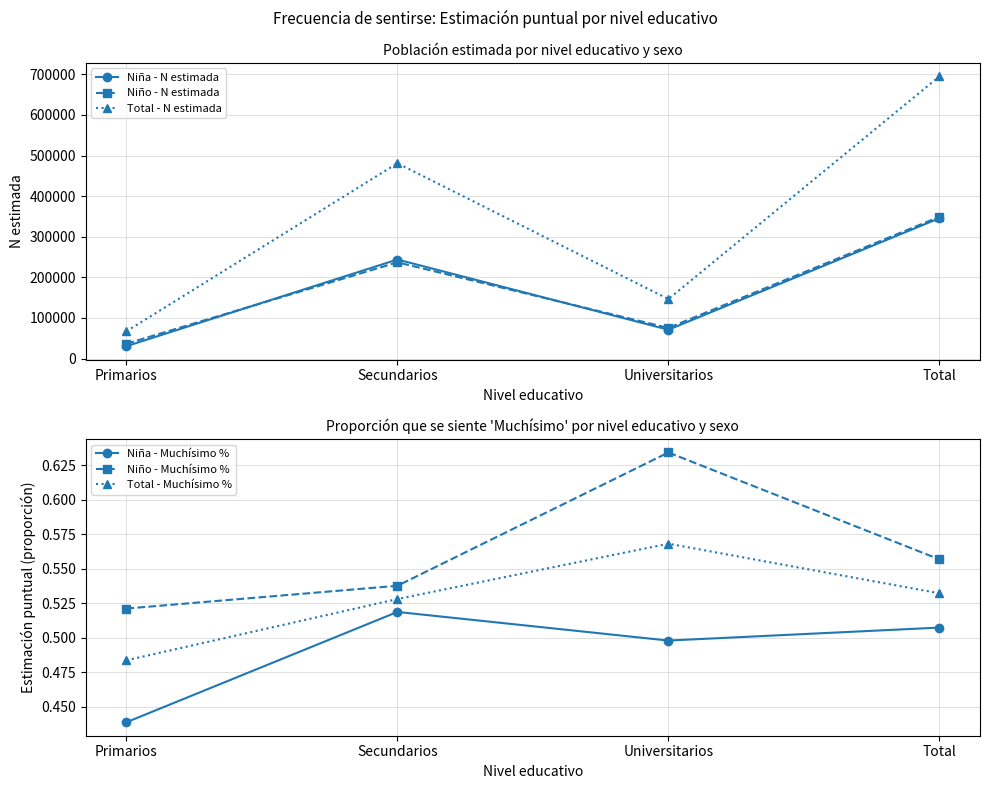

Reading left to right, extract all data points from this chart.

Niña - N estimada: Primarios=30606.0	Secundarios=243998.0	Universitarios=71090.0	Total=345694.0
Niño - N estimada: Primarios=36638.0	Secundarios=237063.0	Universitarios=75502.0	Total=349203.0
Total - N estimada: Primarios=67244.0	Secundarios=481061.0	Universitarios=146592.0	Total=694897.0
Niña - Muchísimo %: Primarios=0.4	Secundarios=0.5	Universitarios=0.5	Total=0.5
Niño - Muchísimo %: Primarios=0.5	Secundarios=0.5	Universitarios=0.6	Total=0.6
Total - Muchísimo %: Primarios=0.5	Secundarios=0.5	Universitarios=0.6	Total=0.5